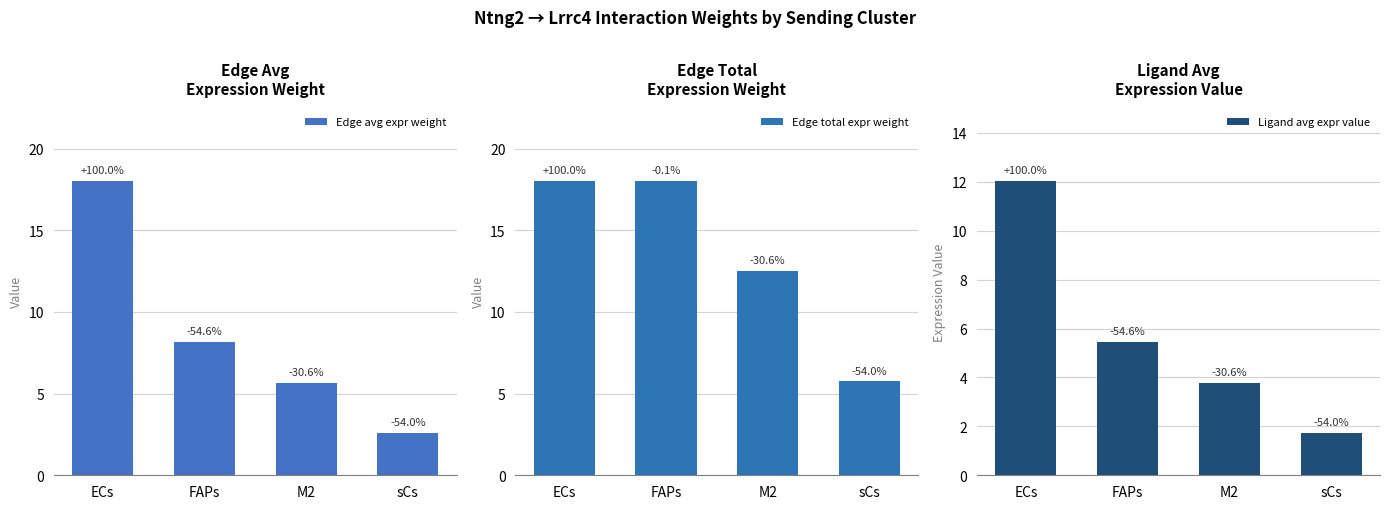

Which series has the largest total across all categories?

Edge total expr weight